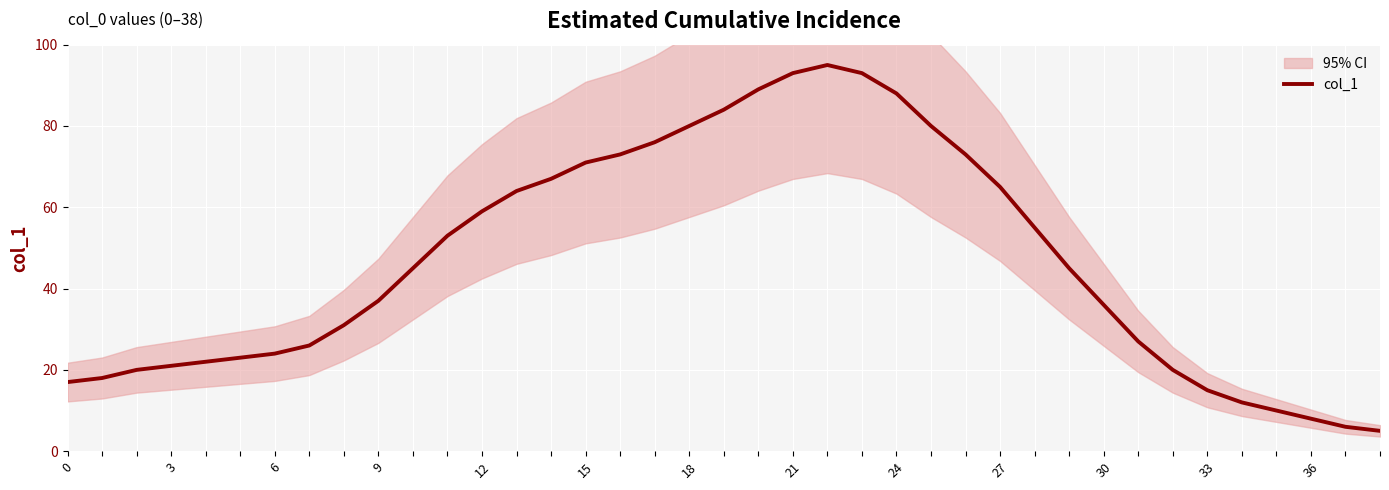

True or false: the data has more than 2 interior local peaks.

False